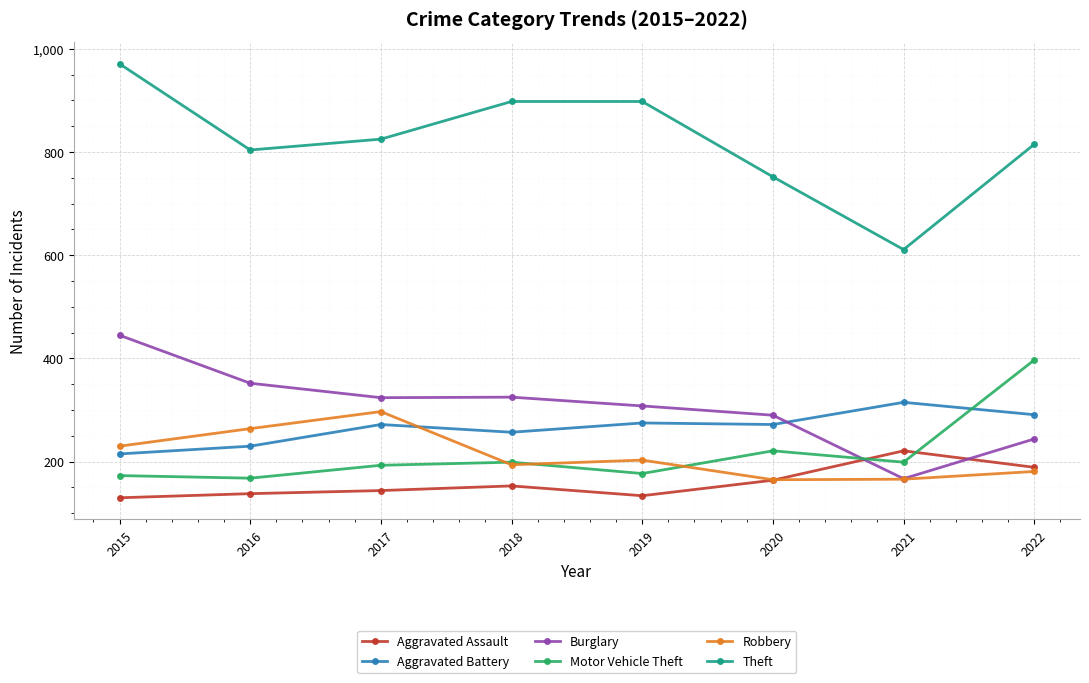

At which category is the sum across all series the highest?

2015